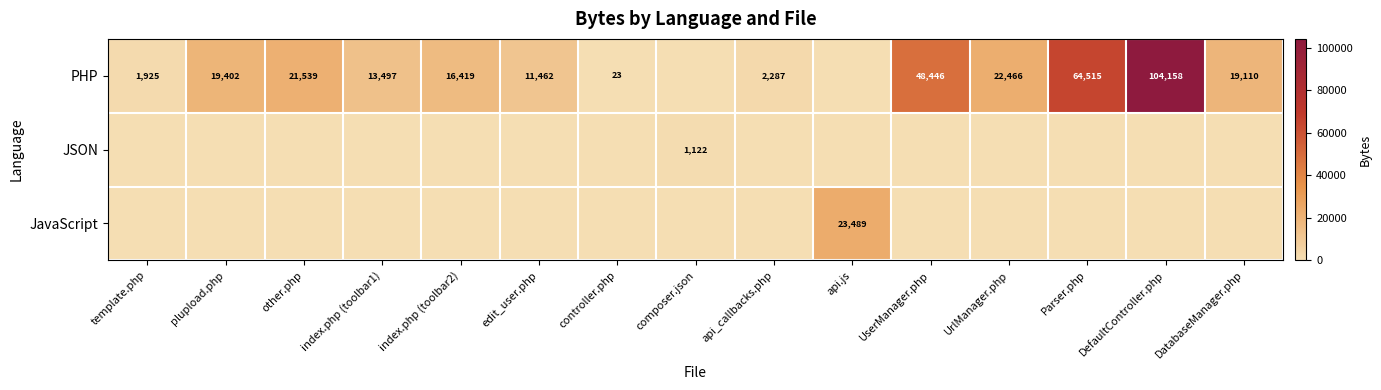

True or false: PHP has a value of 10785 at DatabaseManager.php.

False